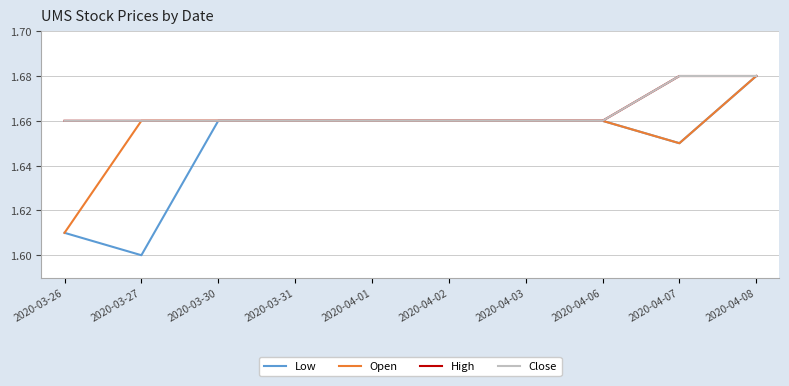

Which series has the largest total across all categories?

High